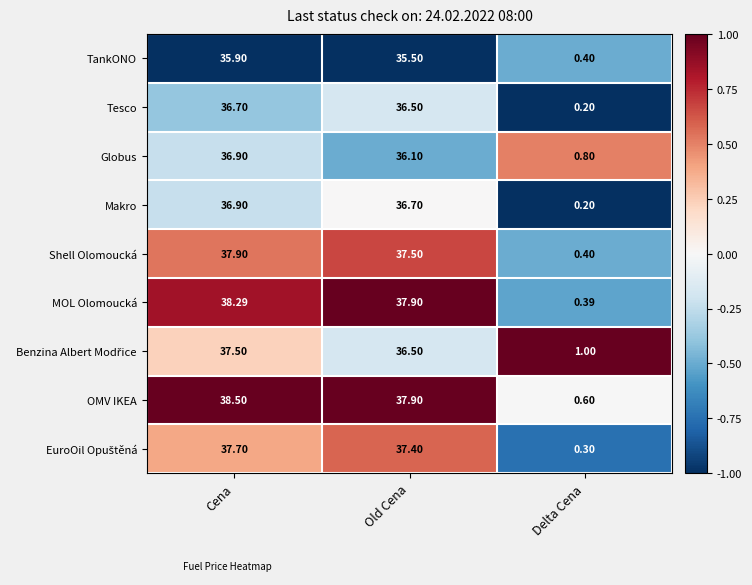

Which category has the highest value across all series?

Cena